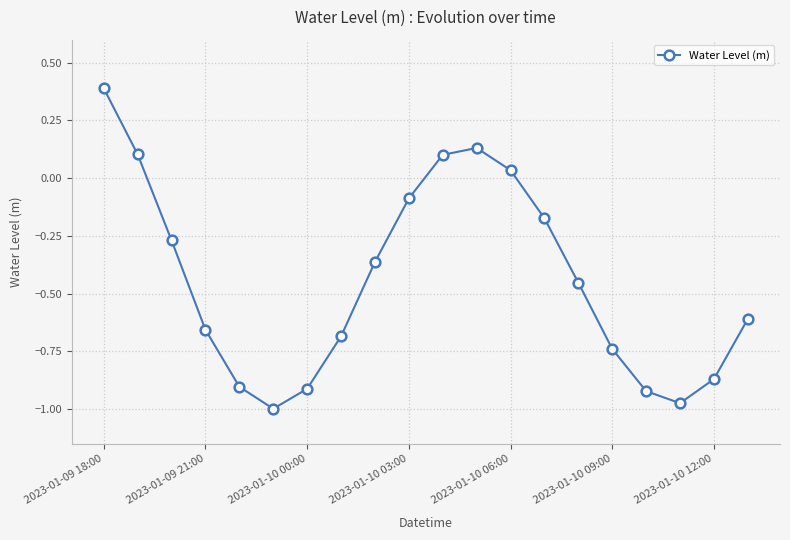

What is the greatest value displayed?

0.4